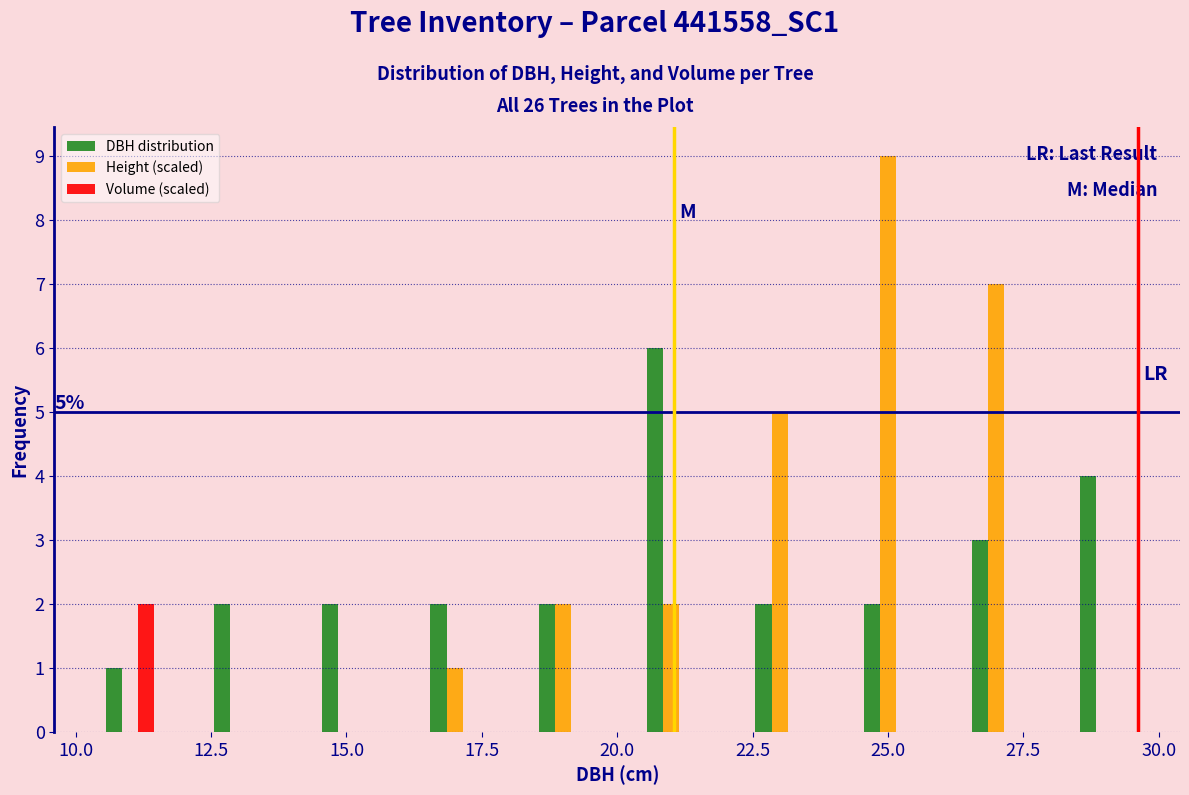

In the DBH distribution series, which range on the x-axis has the tallest bar?

20 to 22